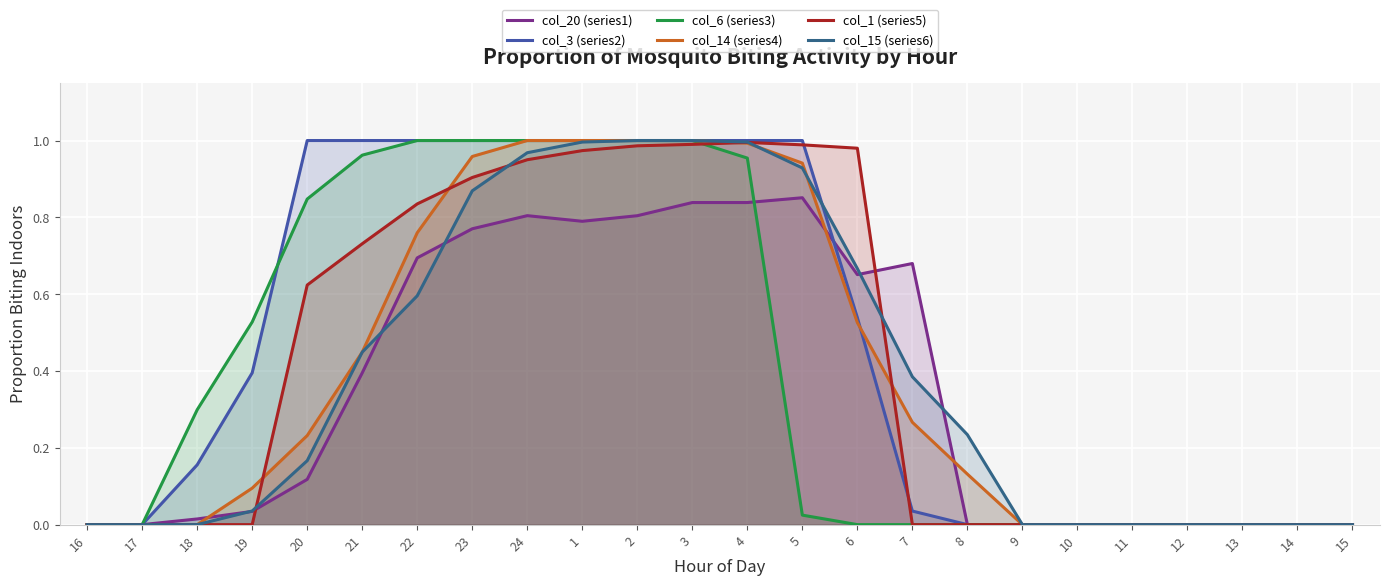

What is the difference between the maximum and minimum values in the col_1 (series5) series?

1.0